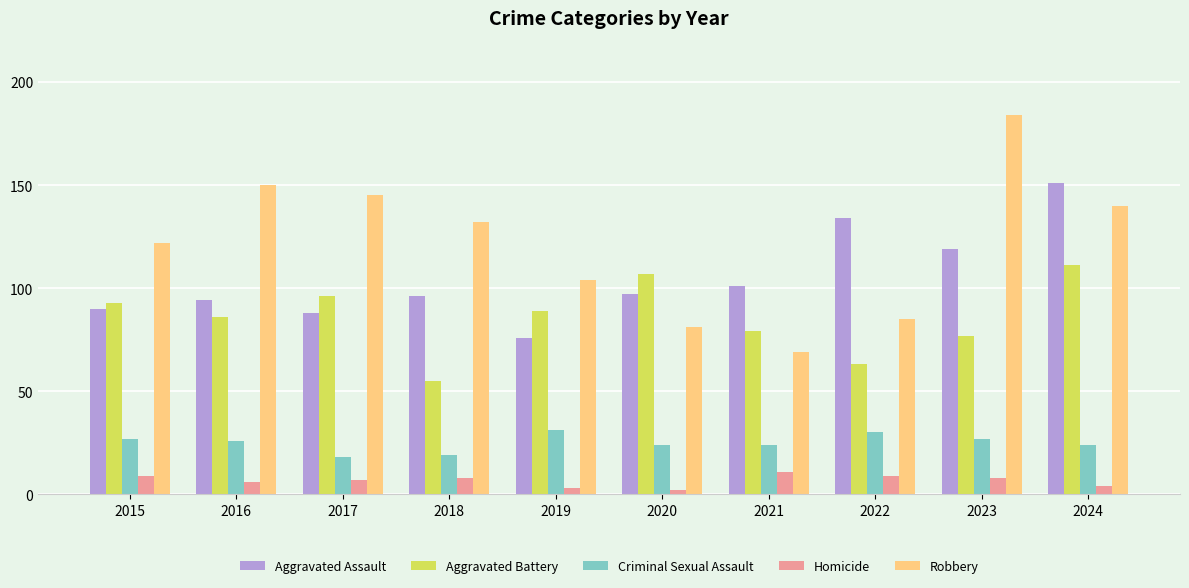

What value does the Aggravated Assault series have at 2020?

97